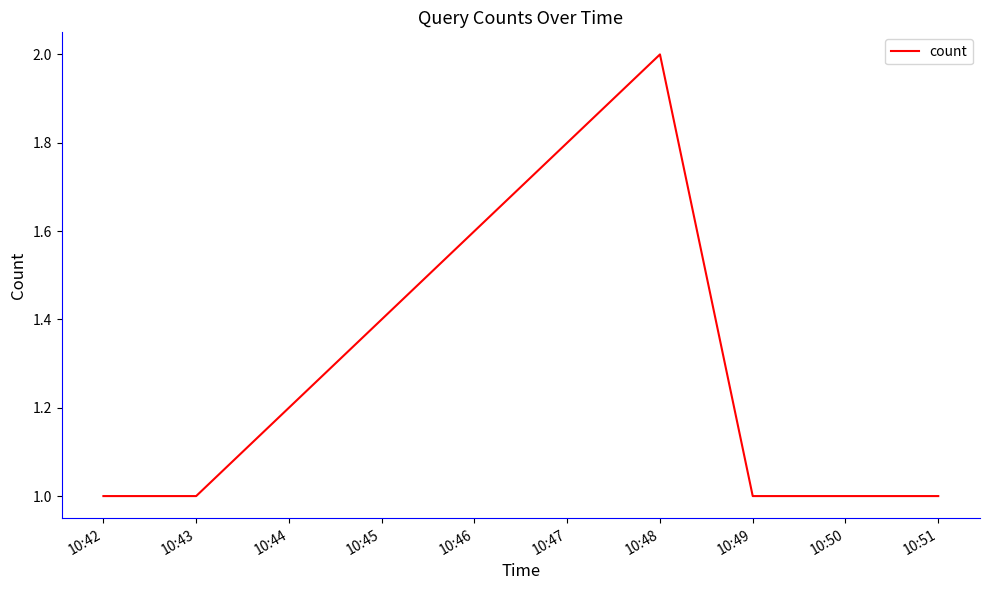

Approximately how many times larger is the value at 10:43 compared to 10:50?

1.0